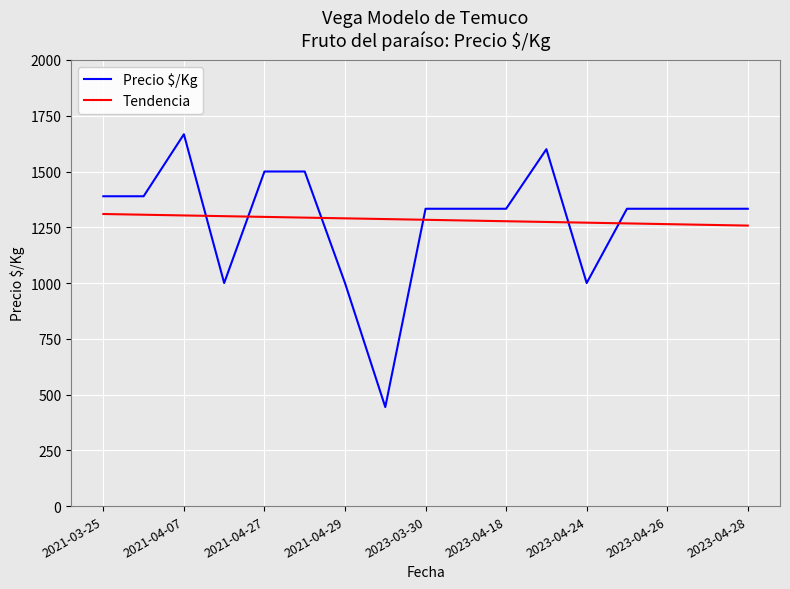

What is the minimum value shown in the chart?

444.0